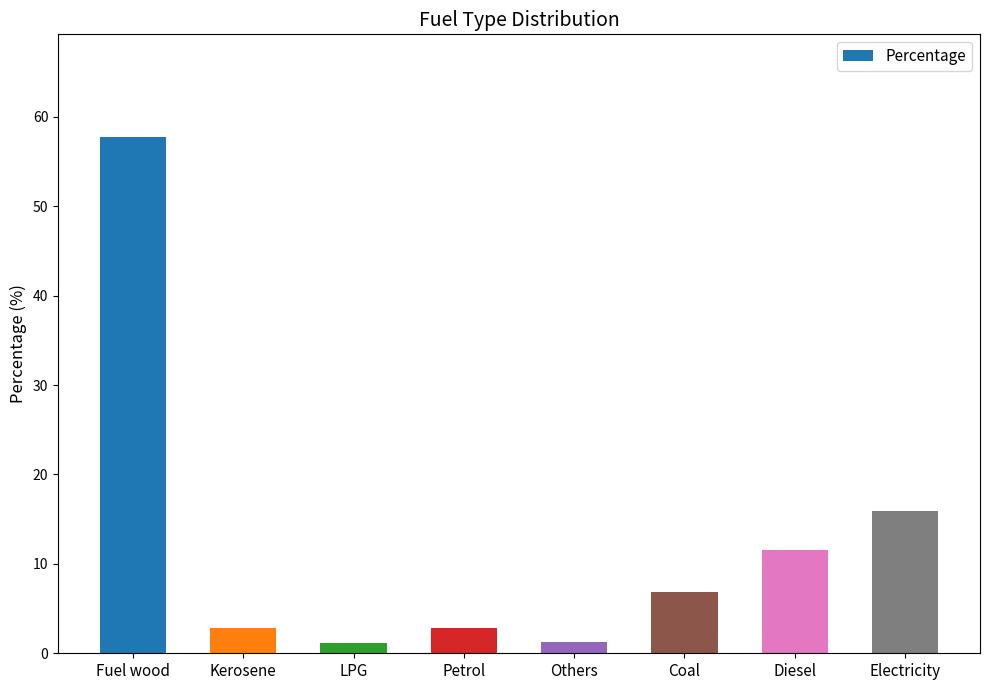

At which category does the chart reach its peak across all series?

Fuel wood